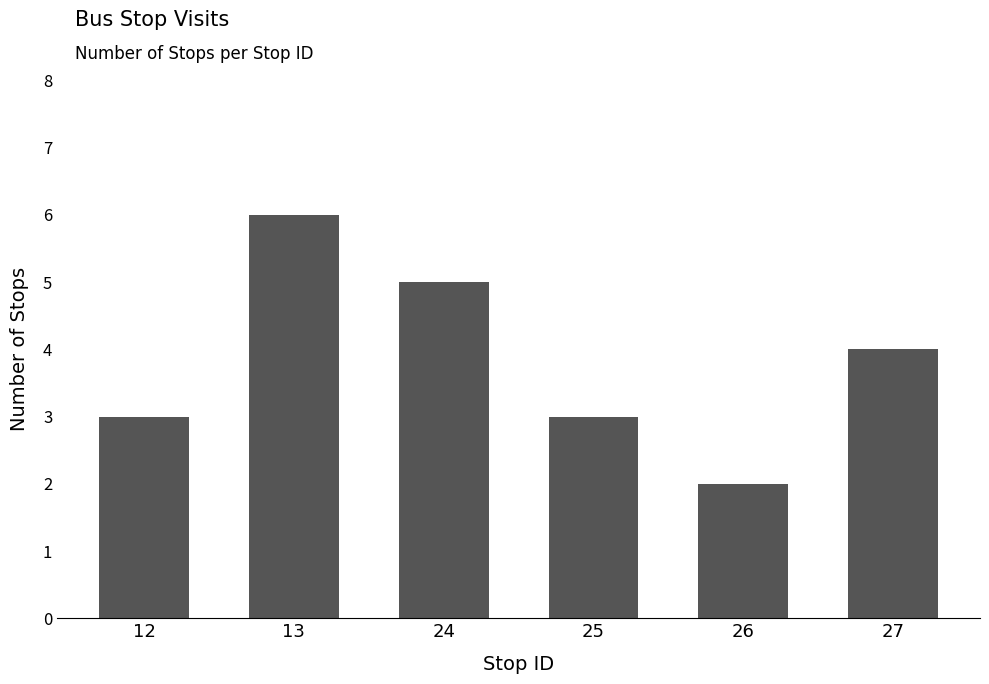

How many data points are less than 4?

3